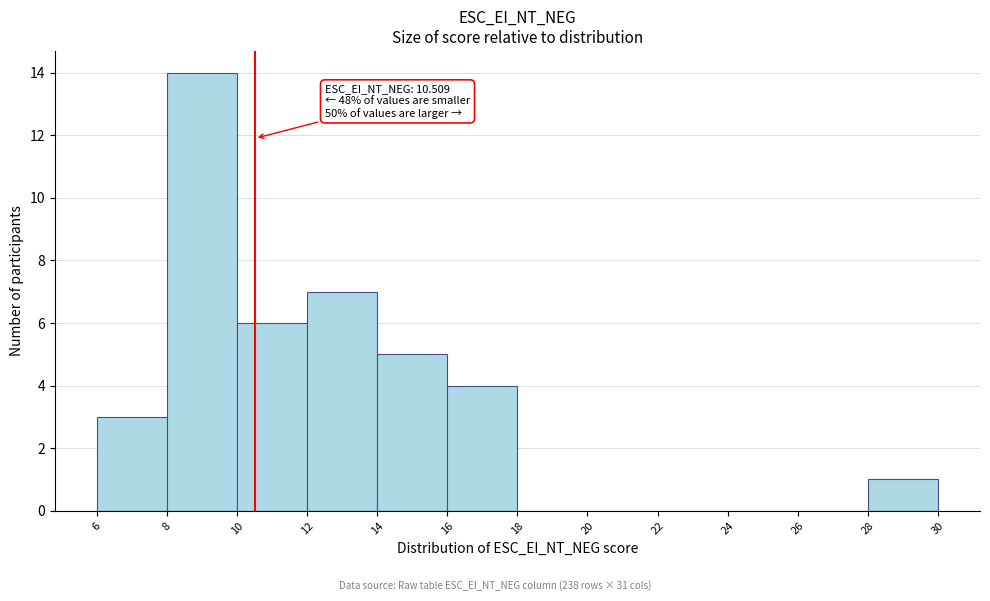

Over which range of the x-axis is the bar tallest?

8 to 10